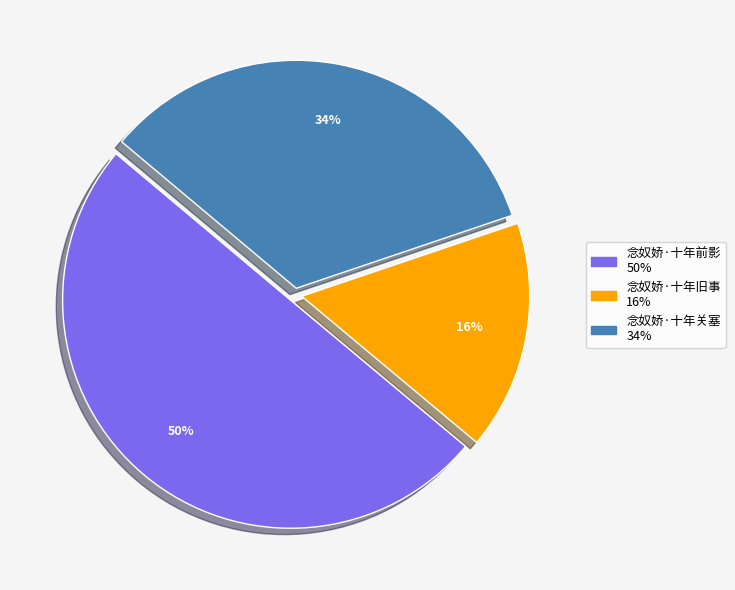

Rank the categories by value from highest to lowest.

念奴娇·十年前影, 念奴娇·十年关塞, 念奴娇·十年旧事